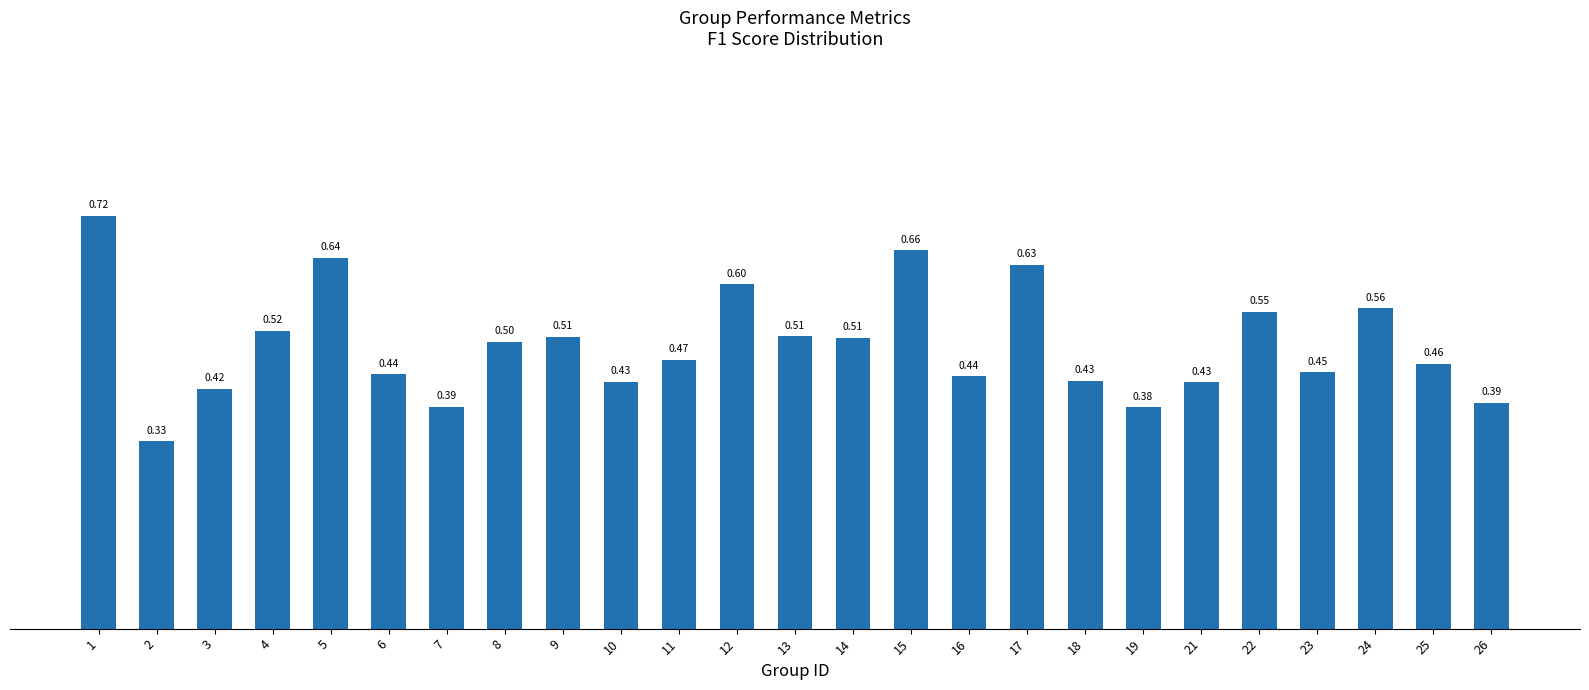

Between 8 and 6, which is larger?

8